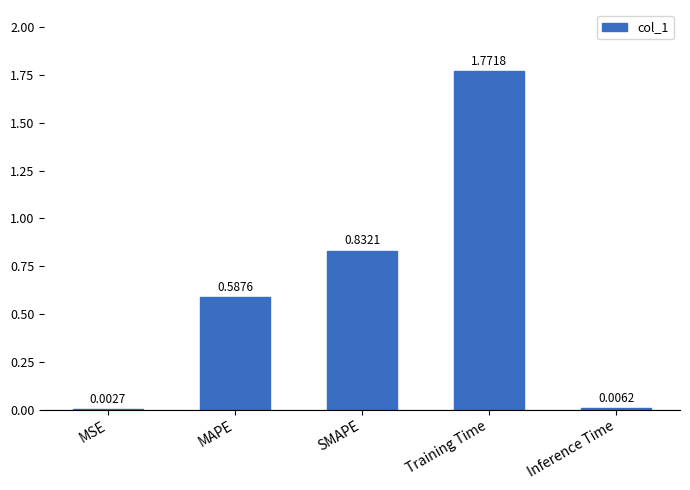

Which category has the highest value across all series?

Training Time